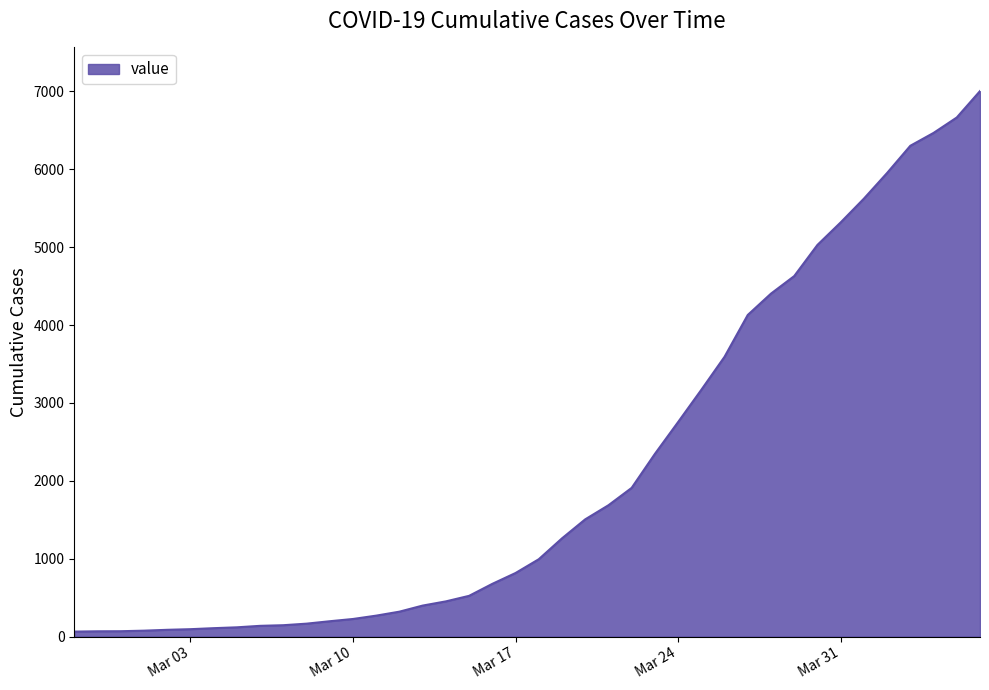

What is the difference between the maximum and minimum values?

6939